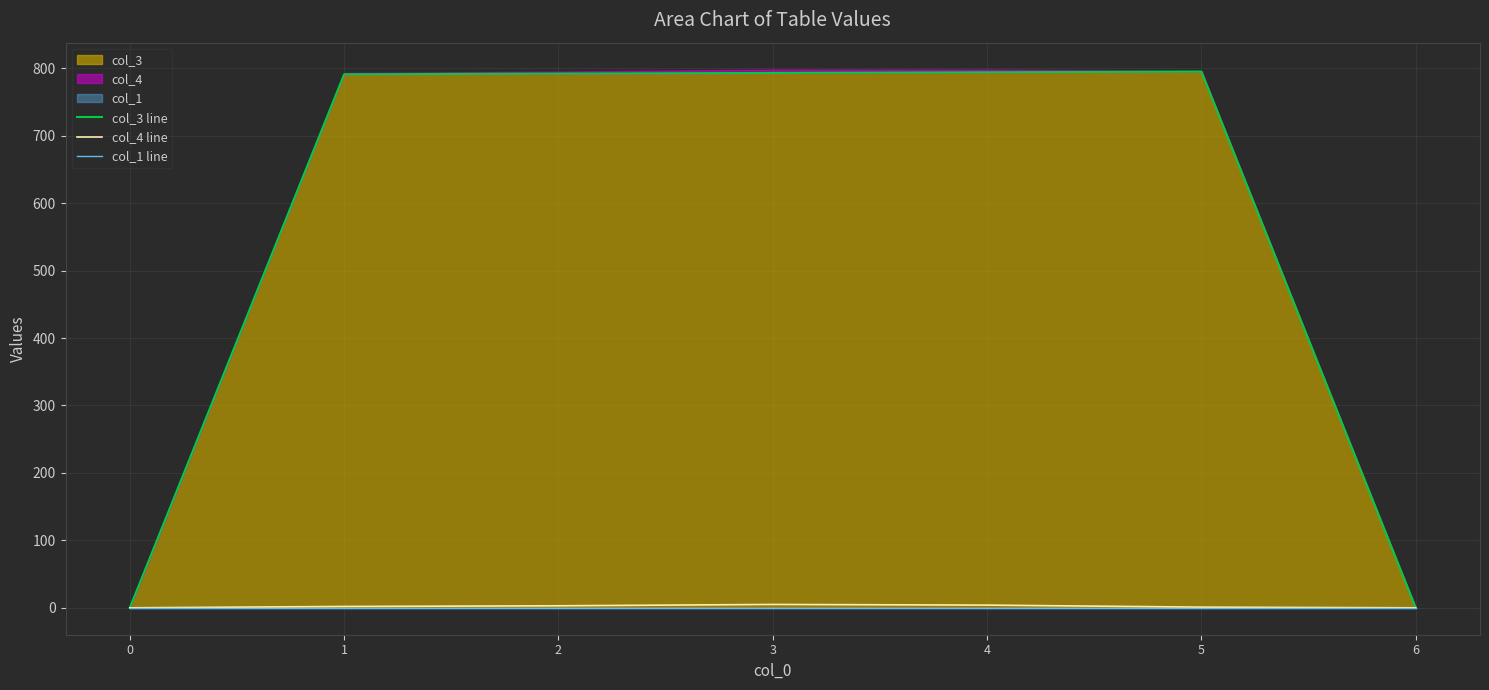

What is the total value across all series at 3?

798